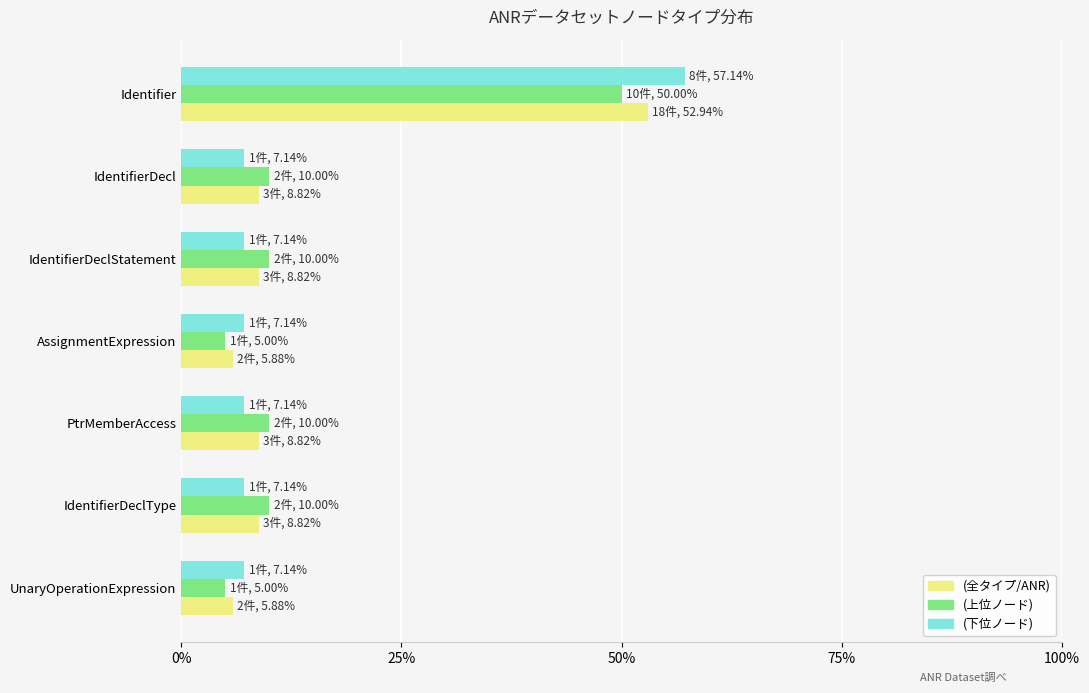

What is the sum of all (下位ノード) values?

100.0